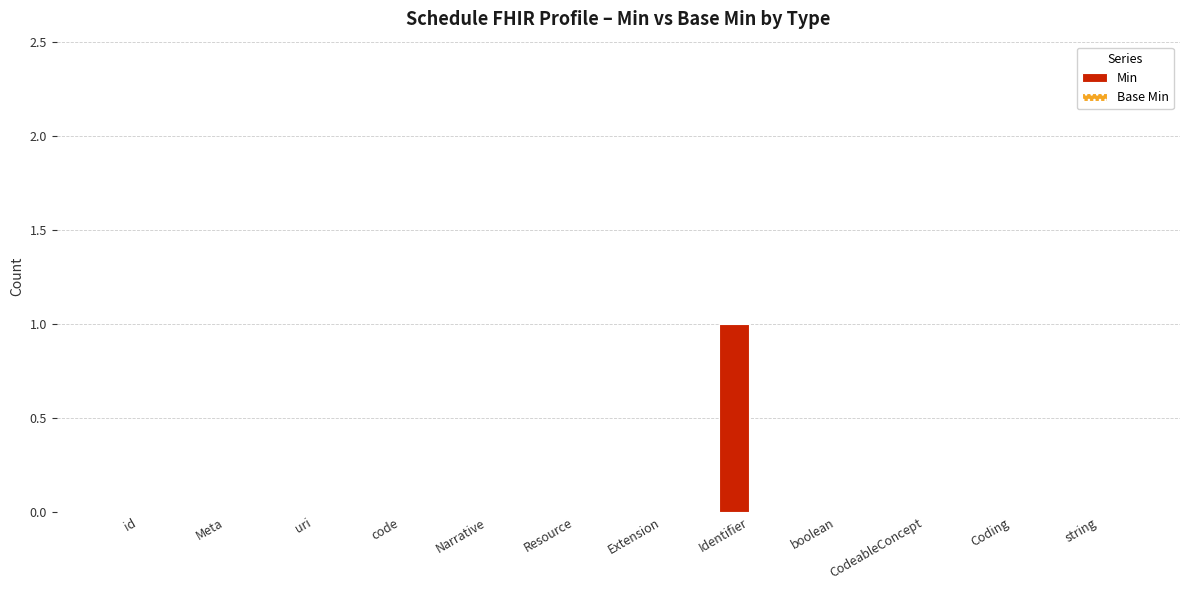

The value at string is 0. True or false?

True